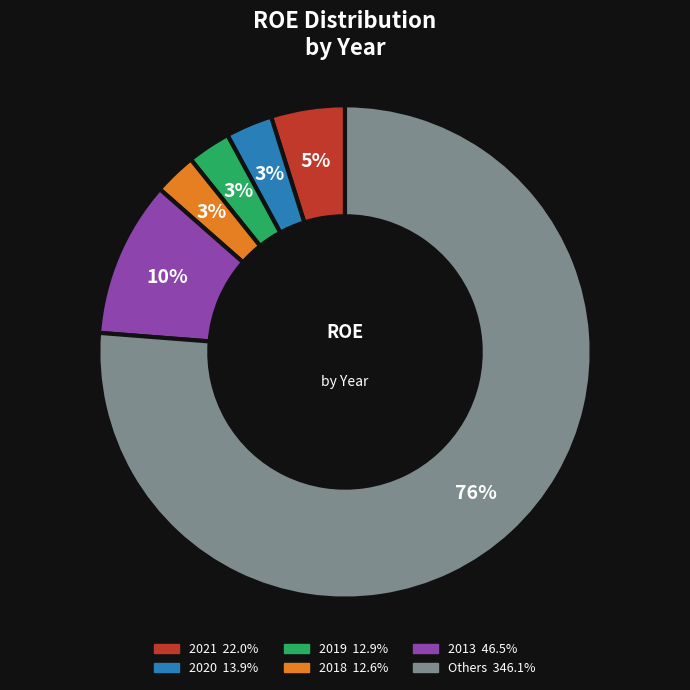

To the nearest percent, what is the average slice percentage?

17%